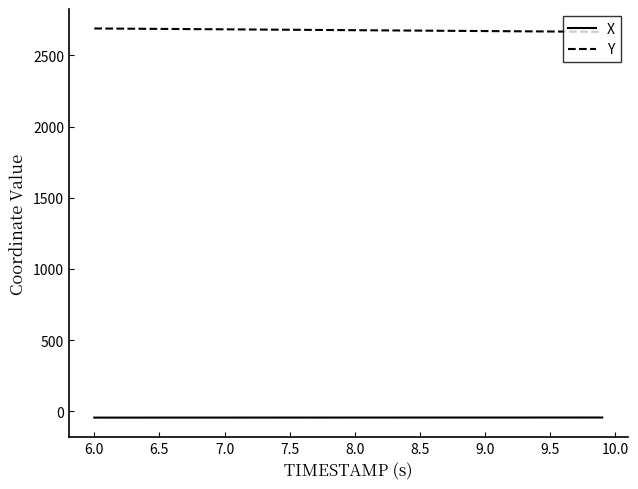

How many values in the X series exceed -44?

2